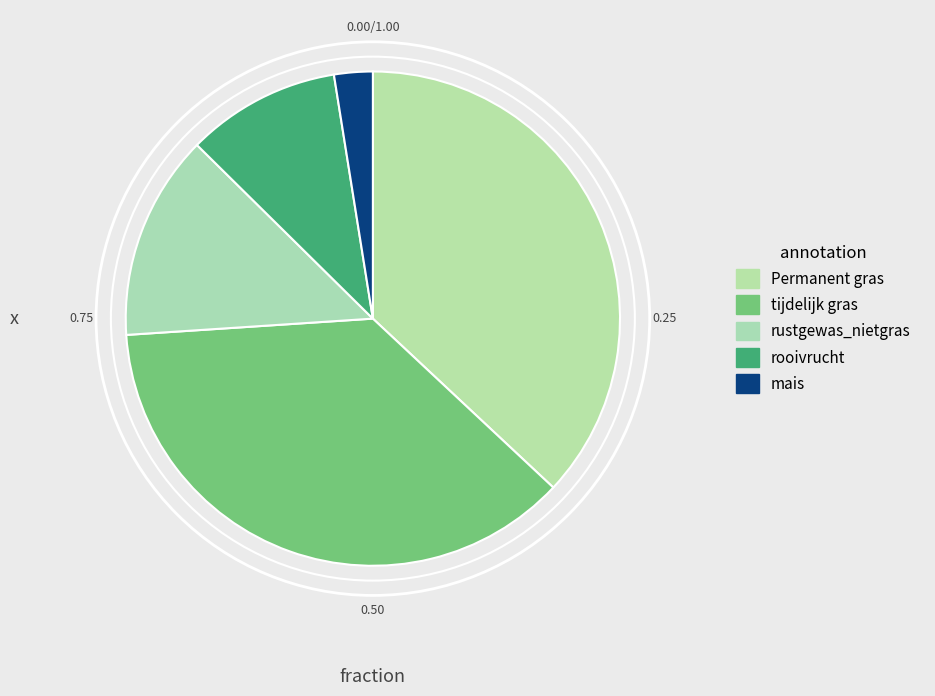

Which category has the smallest portion of the pie?

mais